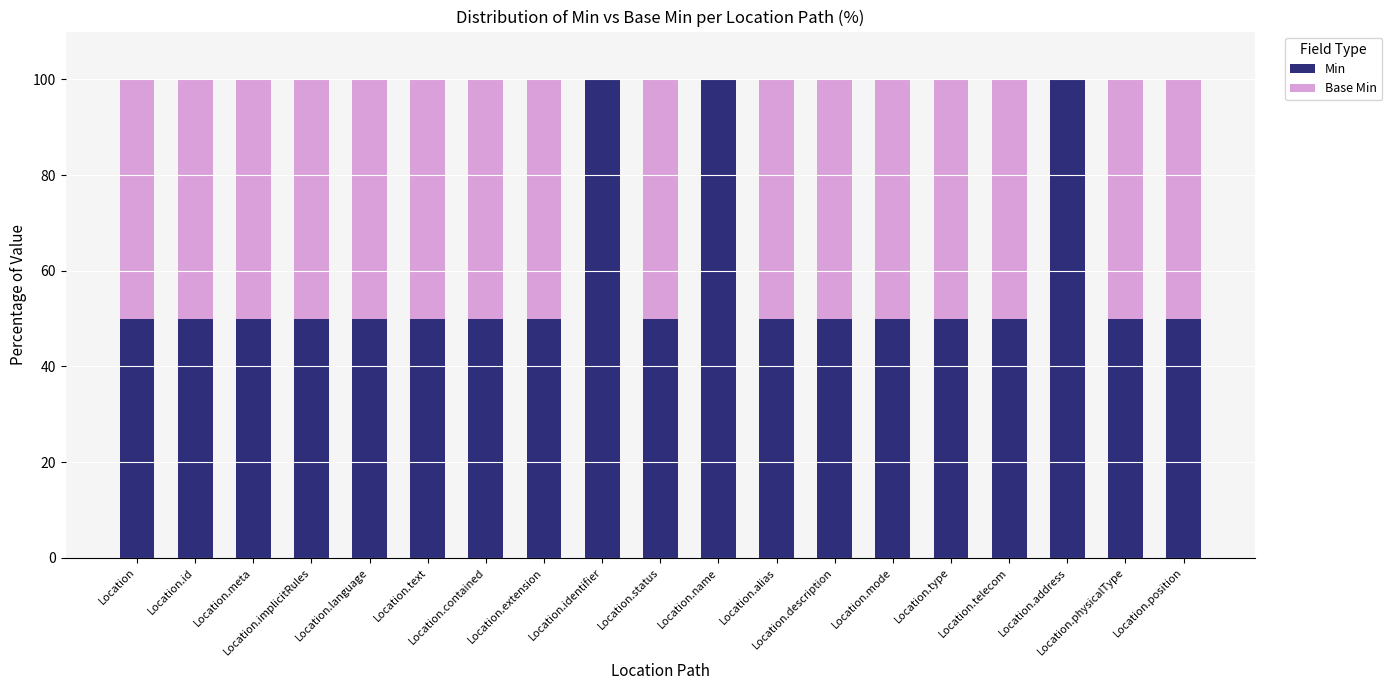

What is the highest value of the Min series?

100